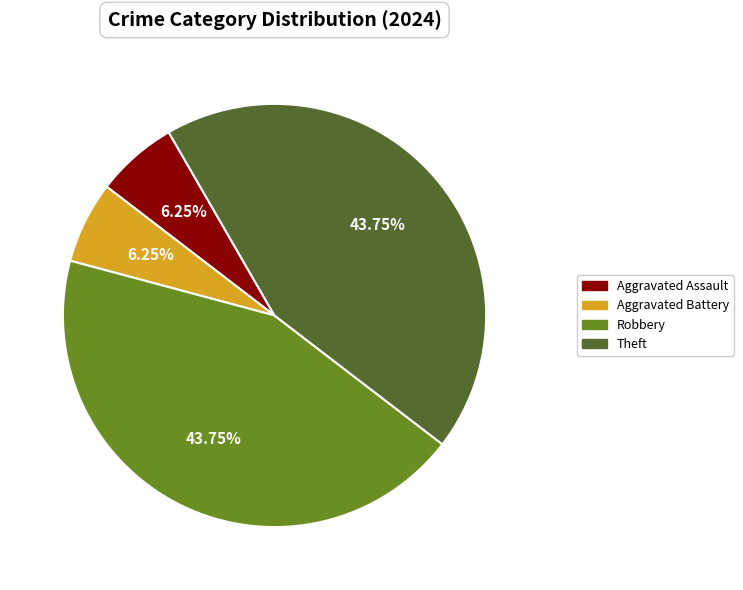

What percentage is the Theft slice, to the nearest percent?

44%